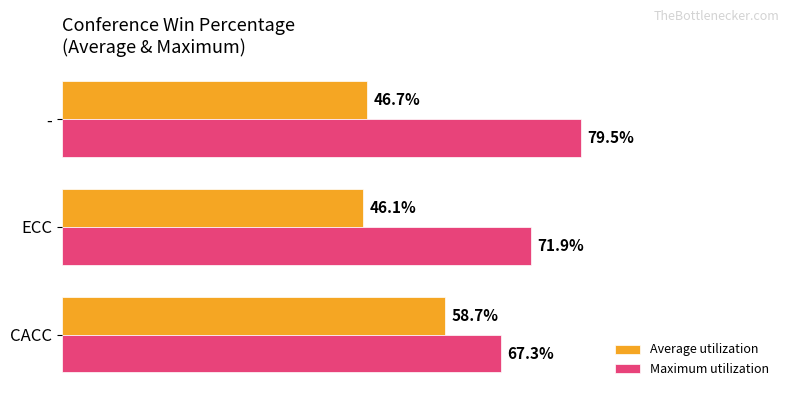

Where is Maximum utilization nearest to the value 73?

ECC